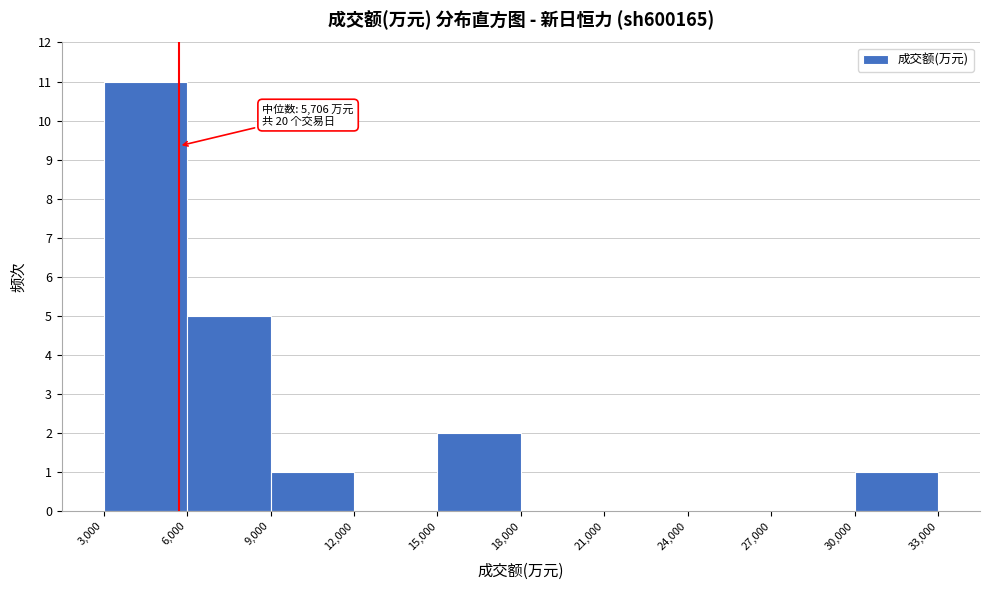

Which range on the x-axis has the tallest bar?

3,000 to 6,000